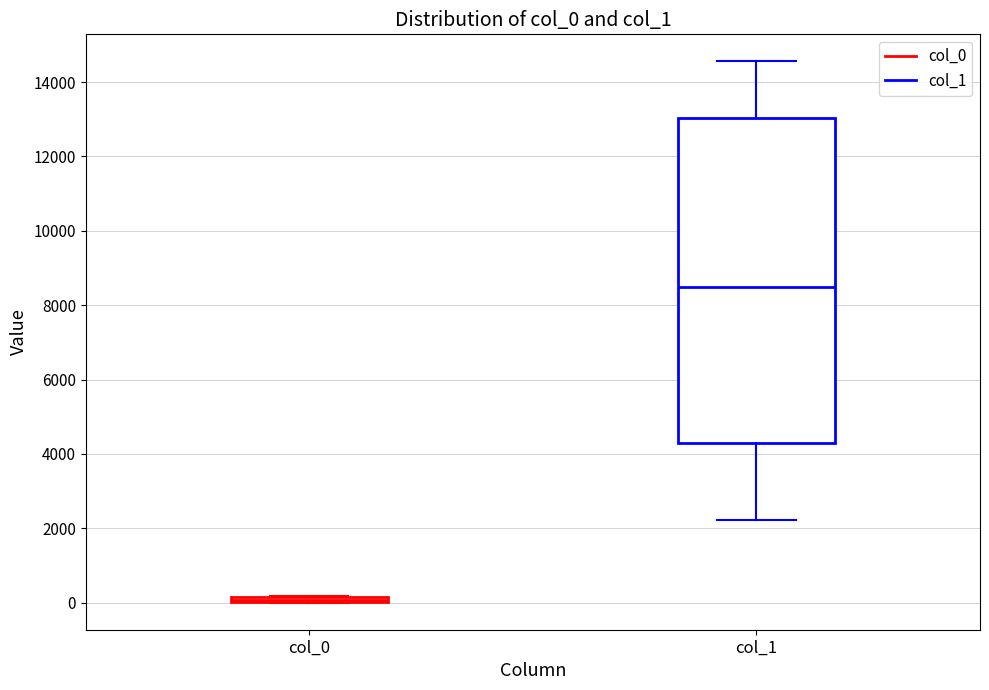

Which box is the tallest, from its lower edge to its upper edge?

col_1